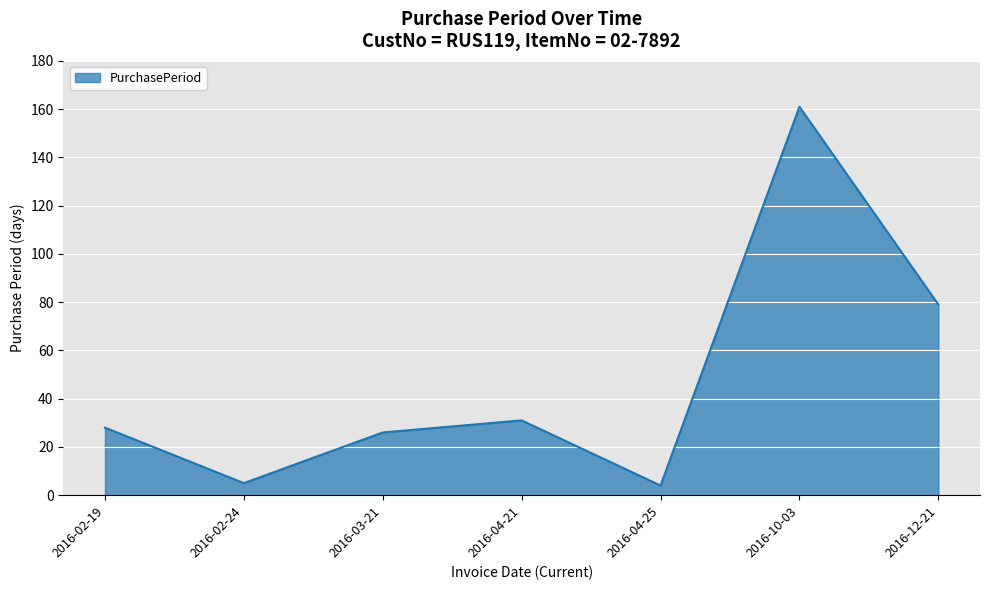

Which category has the highest value across all series?

2016-10-03